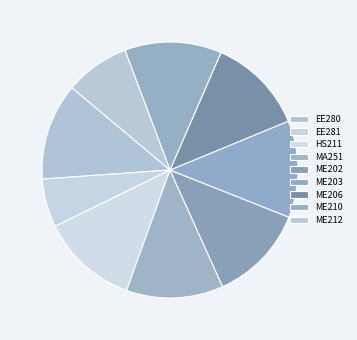

Which slice is the largest?

EE280